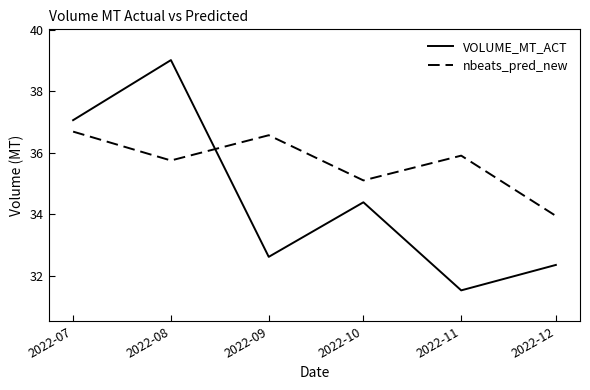

True or false: nbeats_pred_new has more than 2 interior local peaks.

False